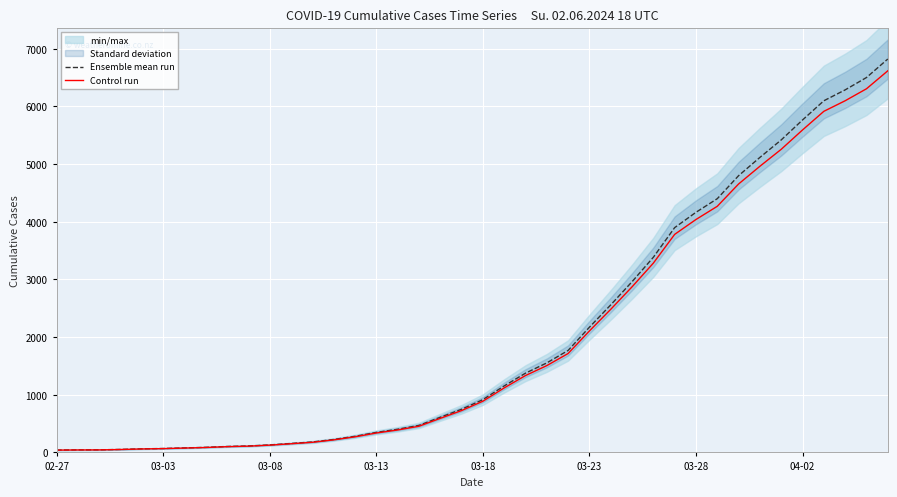

What is the minimum value shown in the chart?

39.8